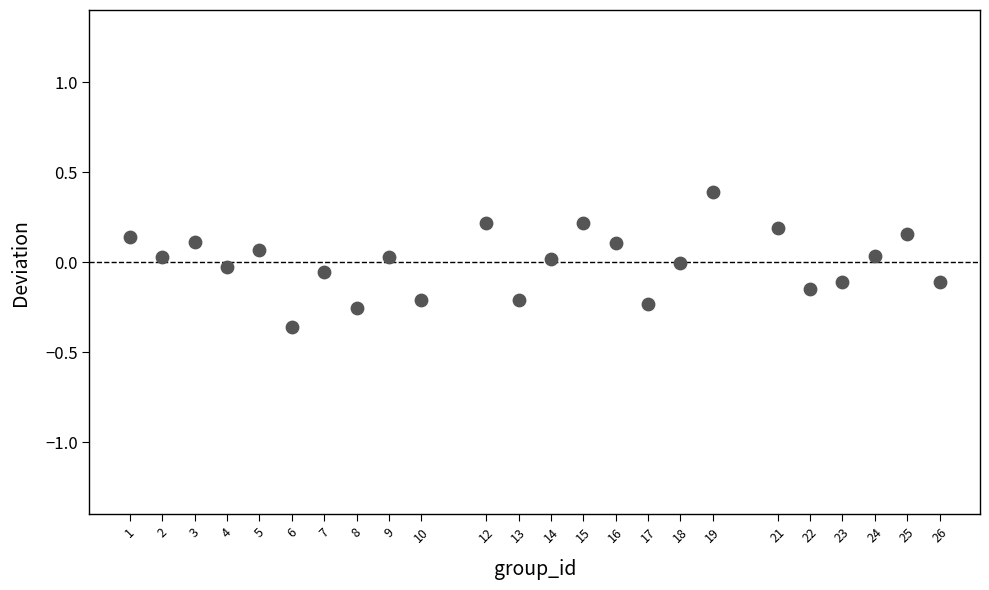

What is the range of X values (max minus min)?

25.0